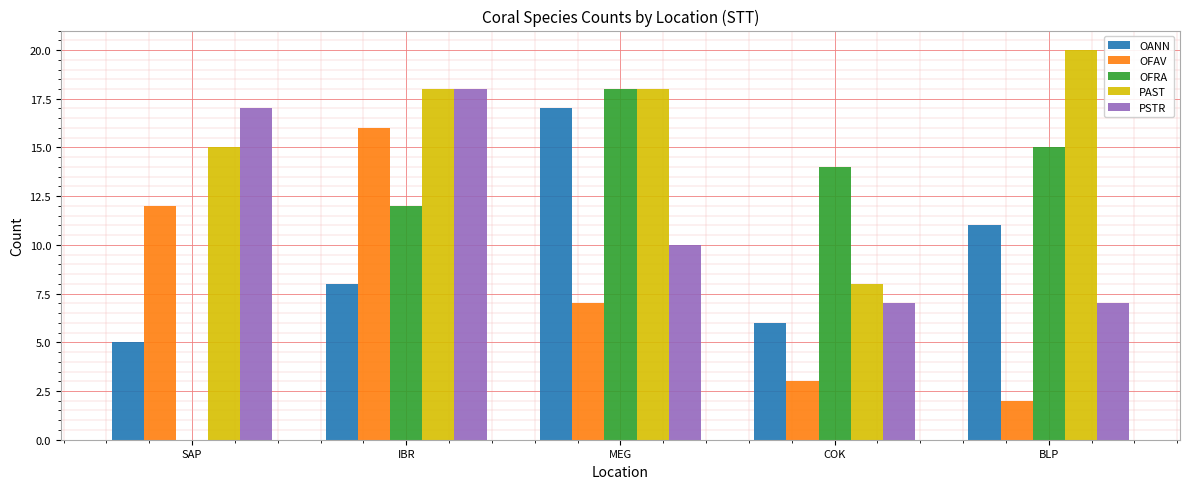

True or false: OFAV has a value of 12 at SAP.

True